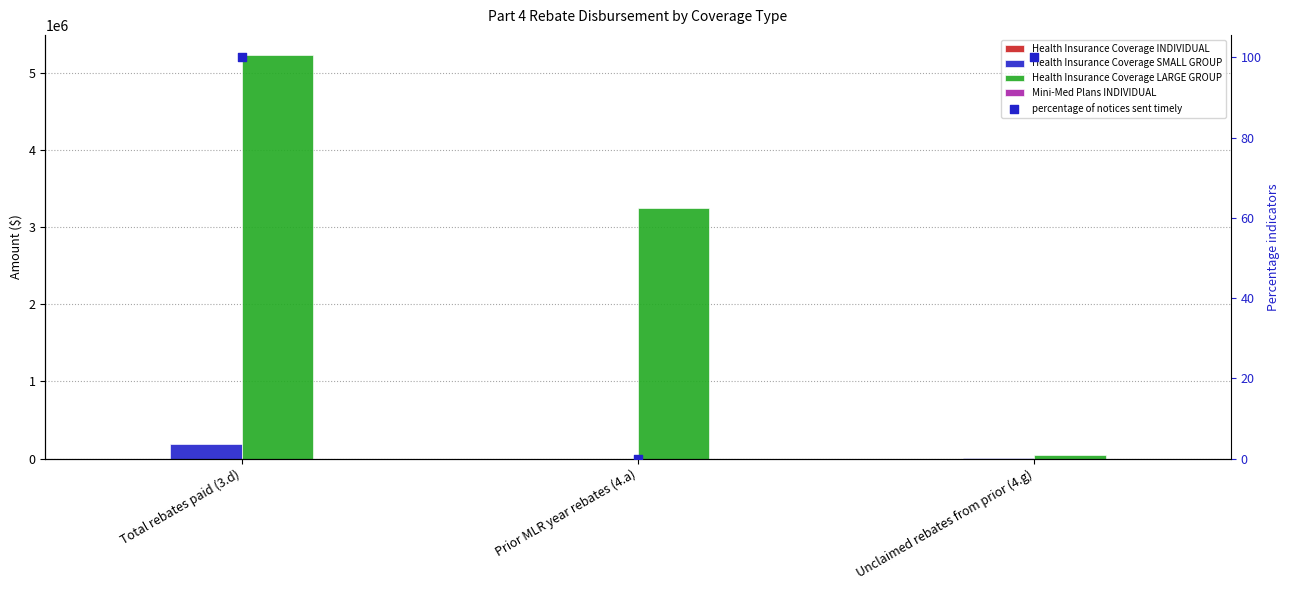

Is the value of percentage of notices sent timely at Prior MLR year rebates (4.a) greater than the value of Health Insurance Coverage LARGE GROUP at Total rebates paid (3.d)?

No